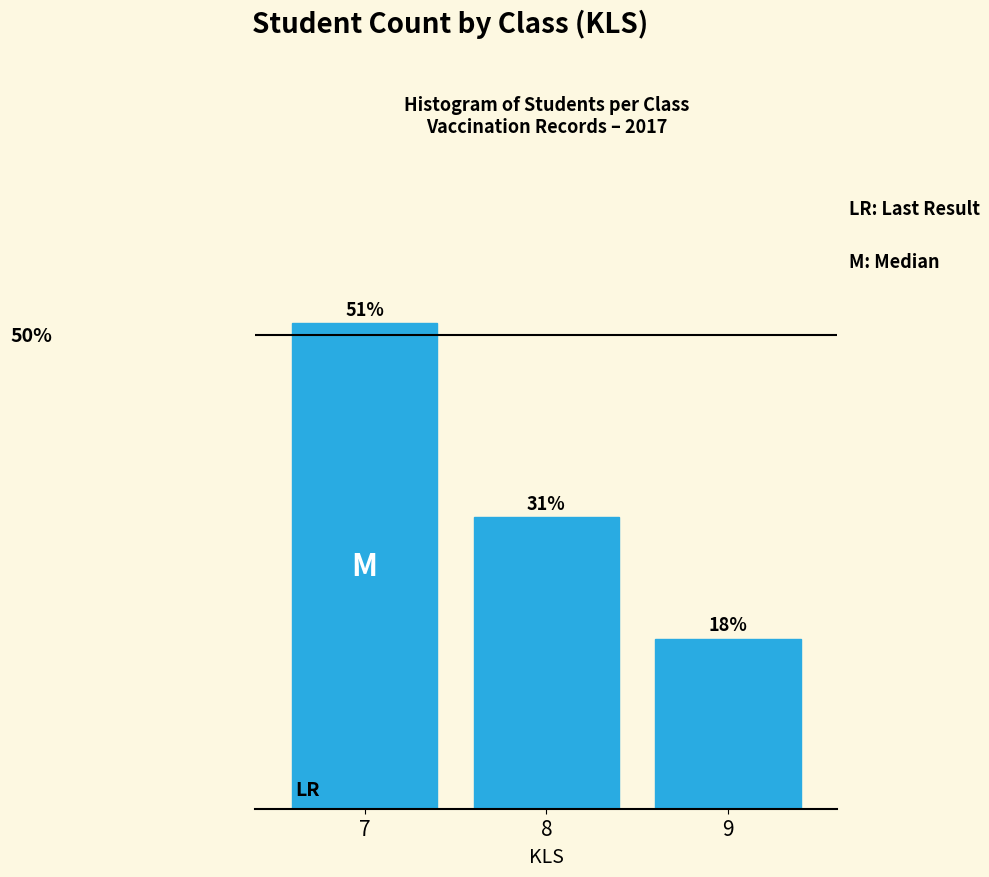

Are the bars horizontal?

No